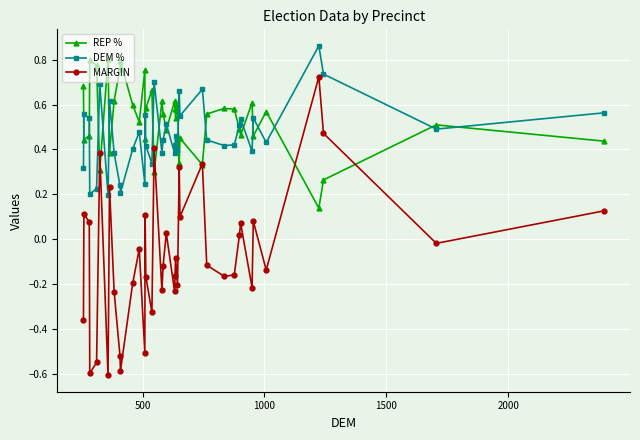

Count the REP % values in the range 0 to 1.

40